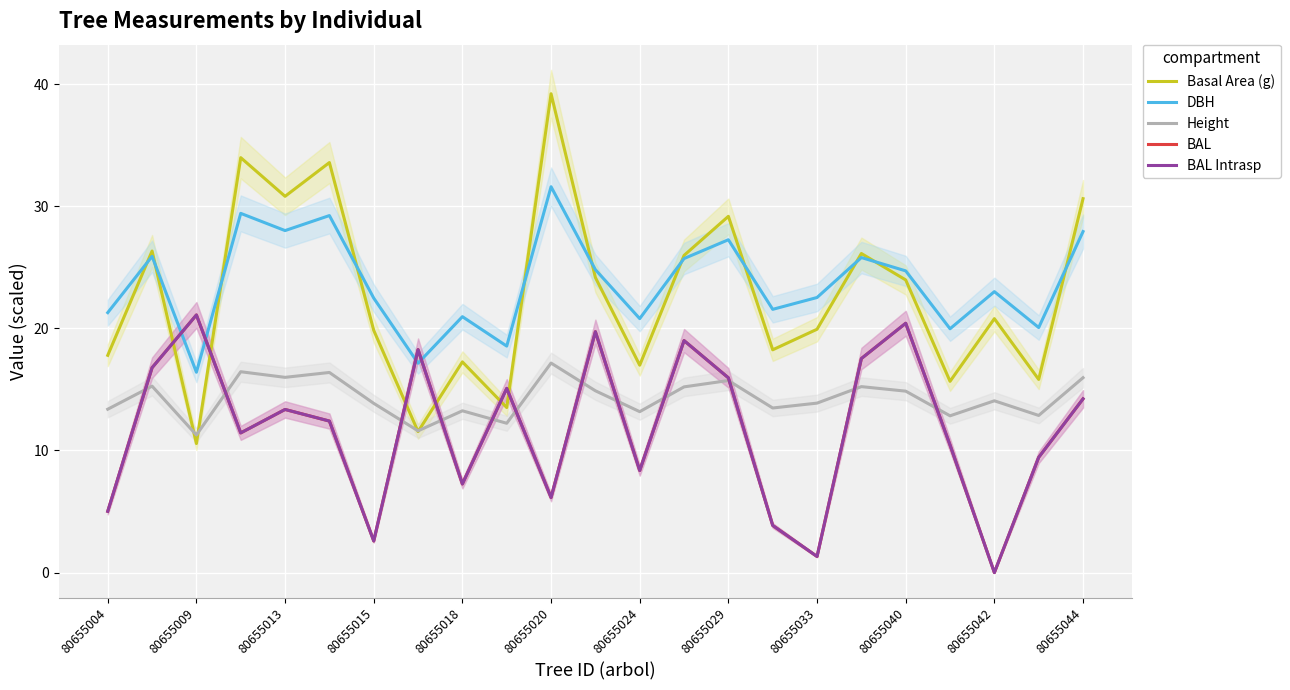

After their last crossing, which series has the higher values: BAL Intrasp or DBH?

DBH